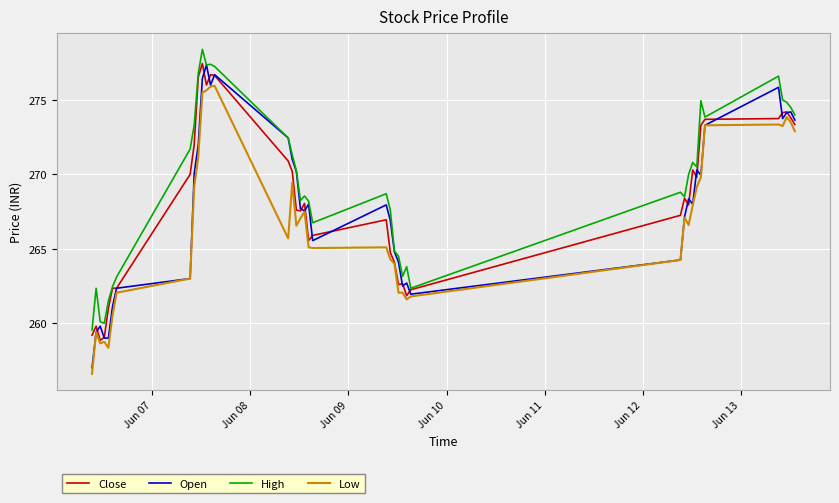

Which series has the largest total across all categories?

High